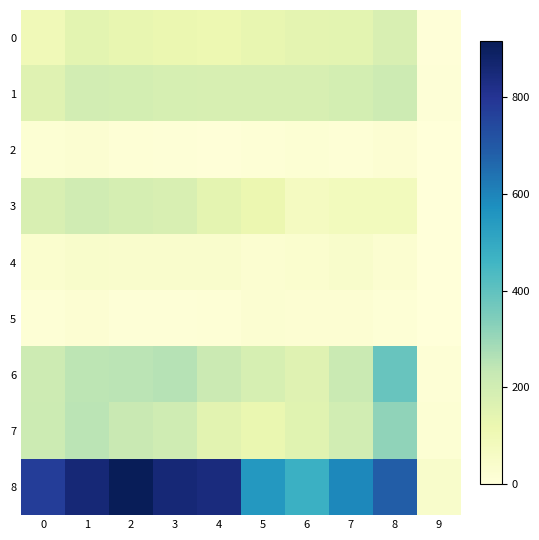

What is the difference between the highest and lowest values at 7?

582